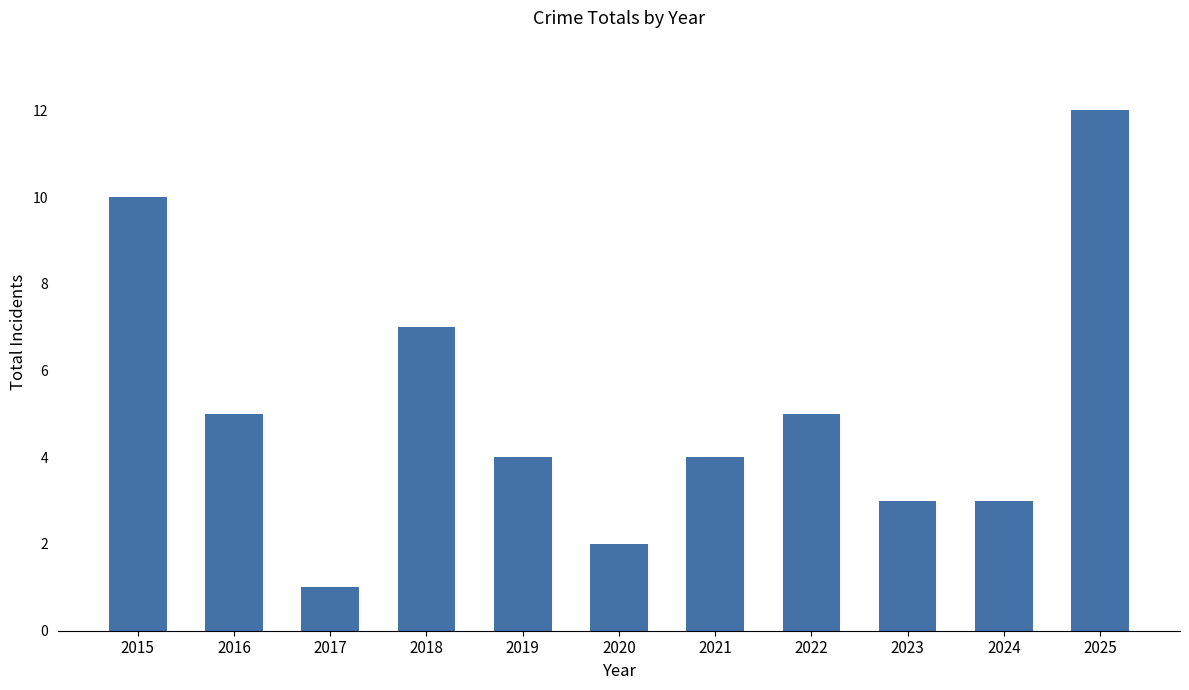

What is the value of the 7th bar from the left?

4